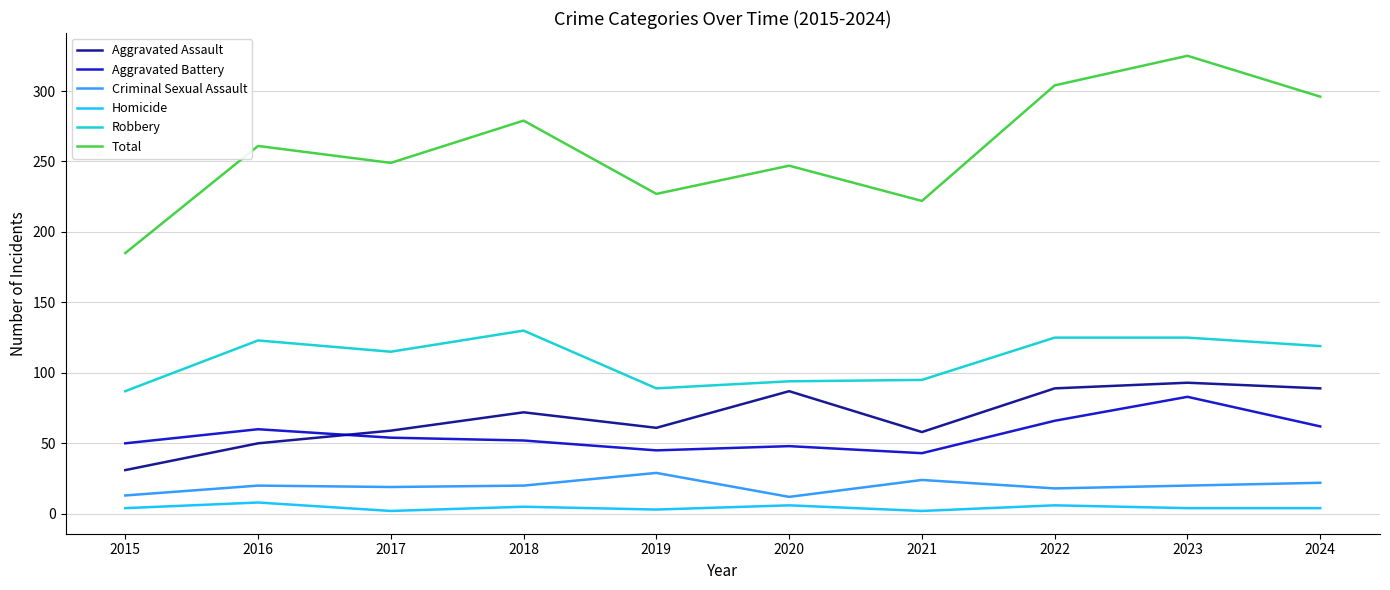

Is the value of Homicide at 2019 greater than the value of Aggravated Assault at 2019?

No